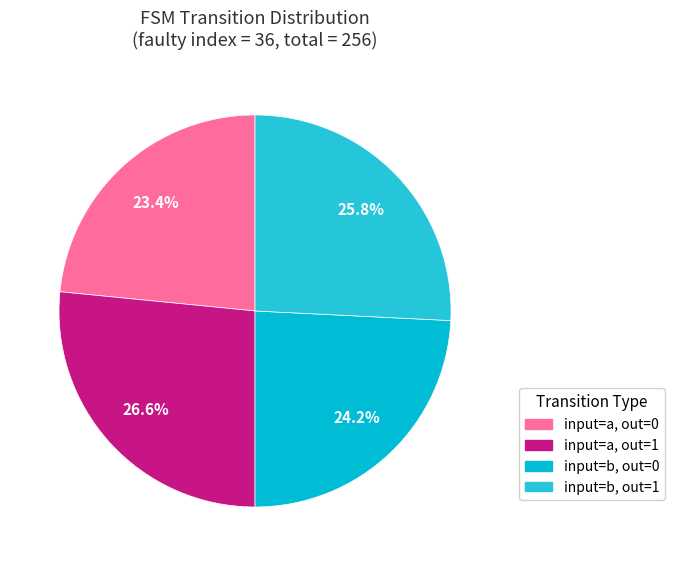

Count the number of slices in the pie.

4